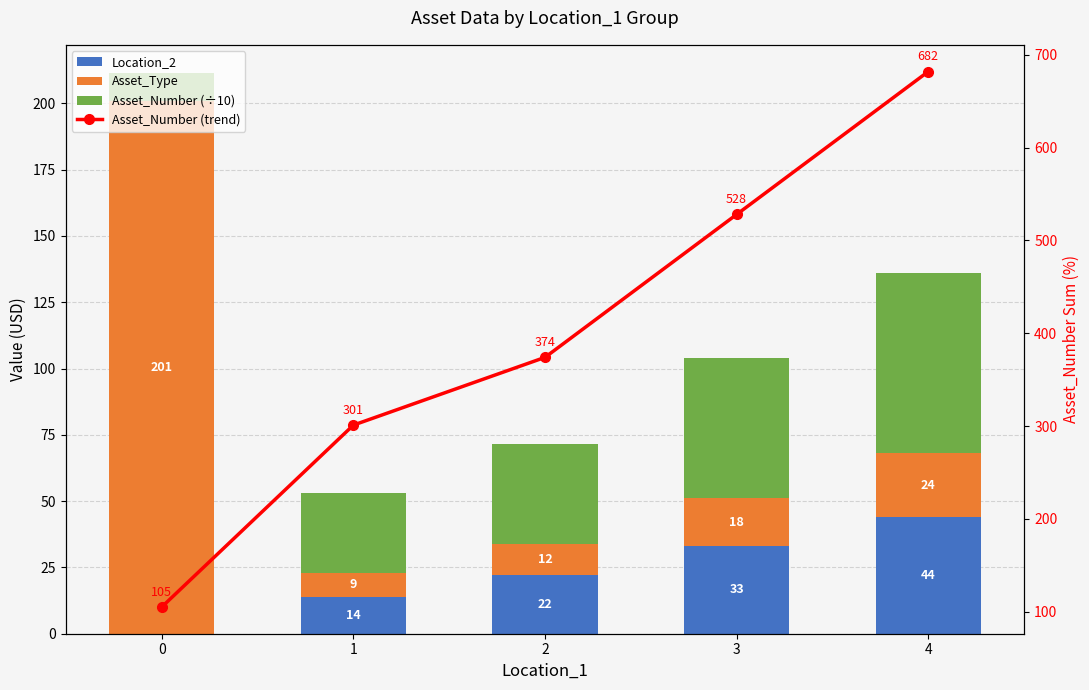

At which category is the sum across all series the highest?

4